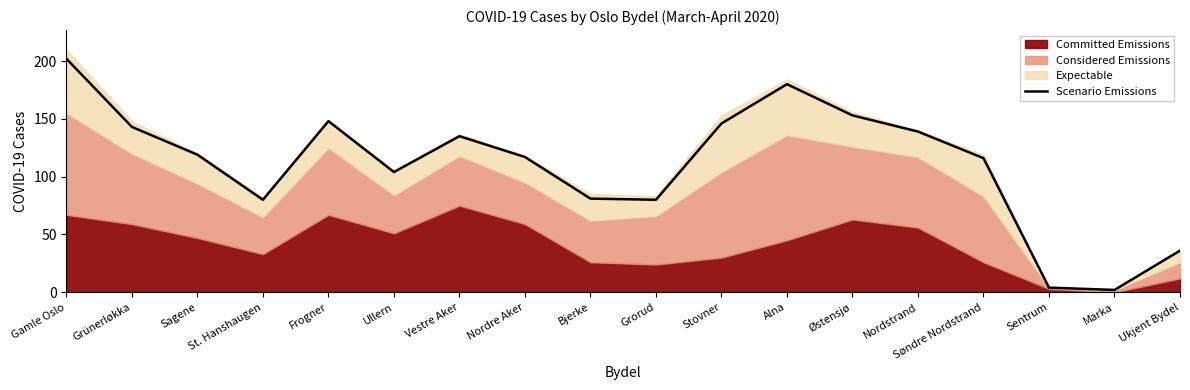

True or false: the data shows 164 at Sagene.

False